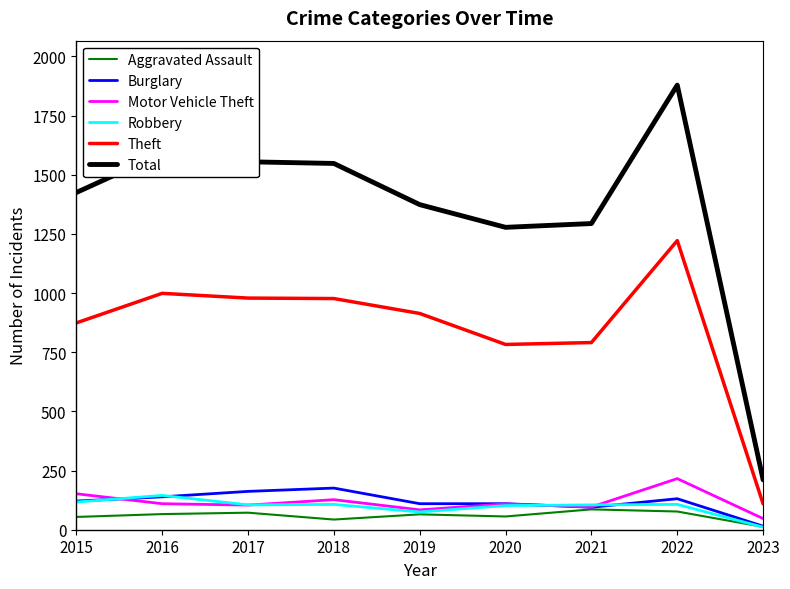

What value does the Total series have at 2017?

1555